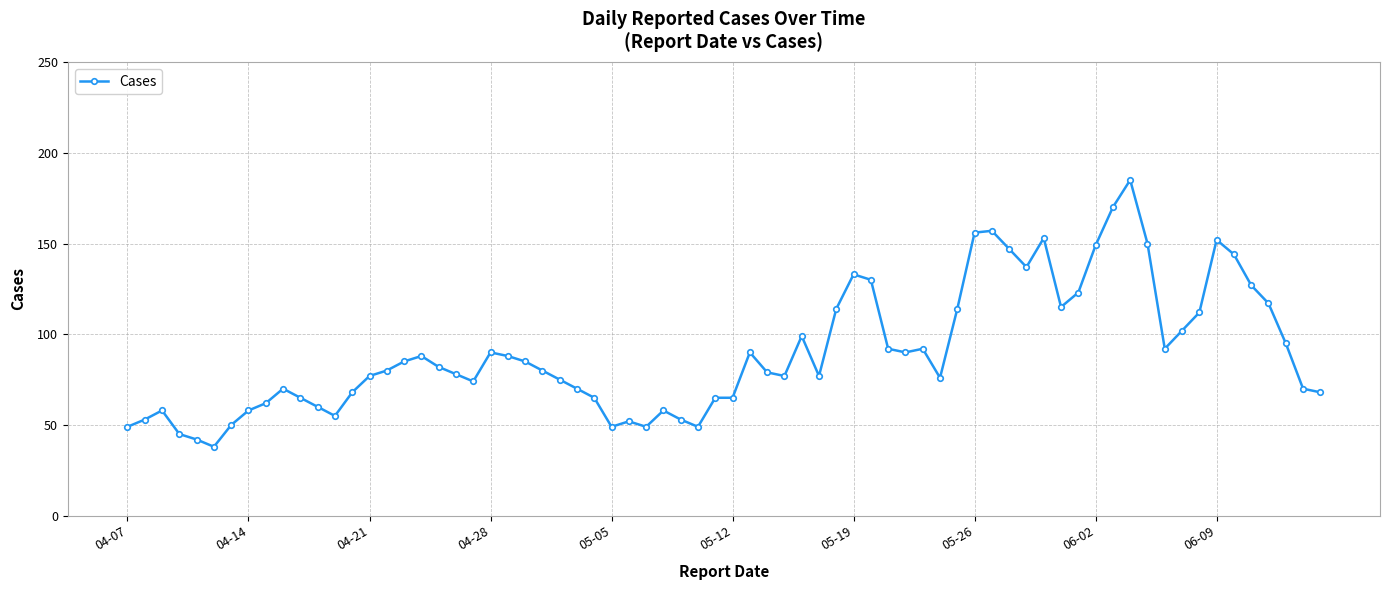

What is the maximum value shown in the chart?

185